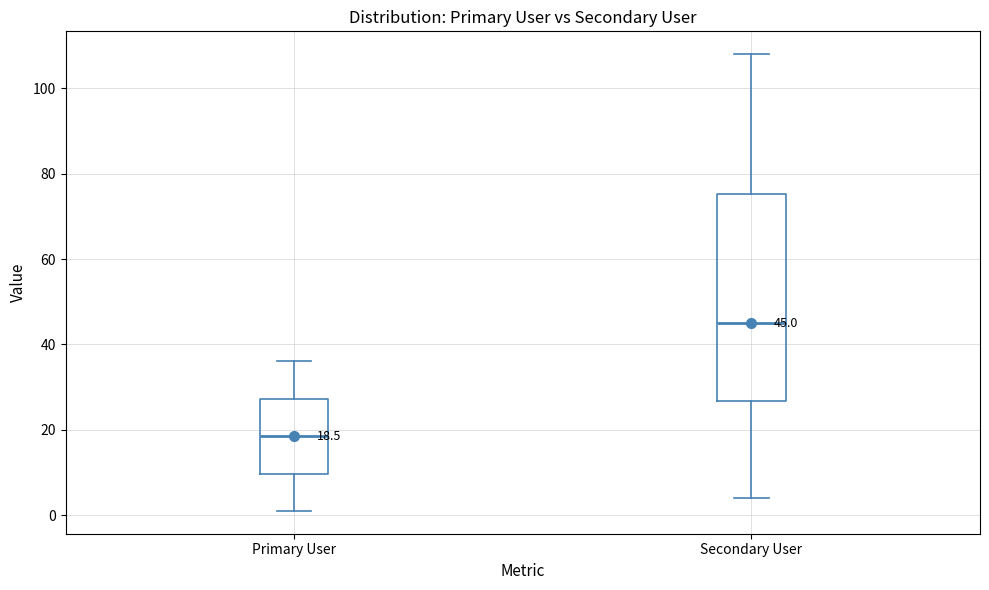

Which box's median line is the highest?

Secondary User